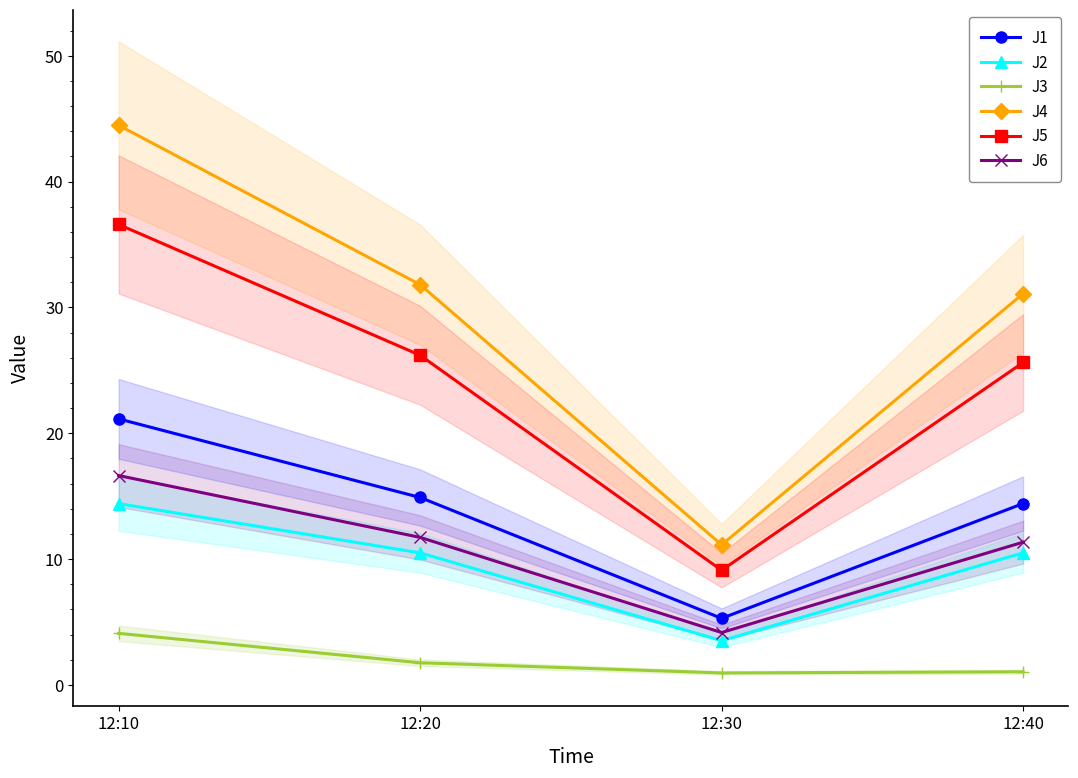

At 12:10, list the series in order from largest to smallest.

J4, J5, J1, J6, J2, J3